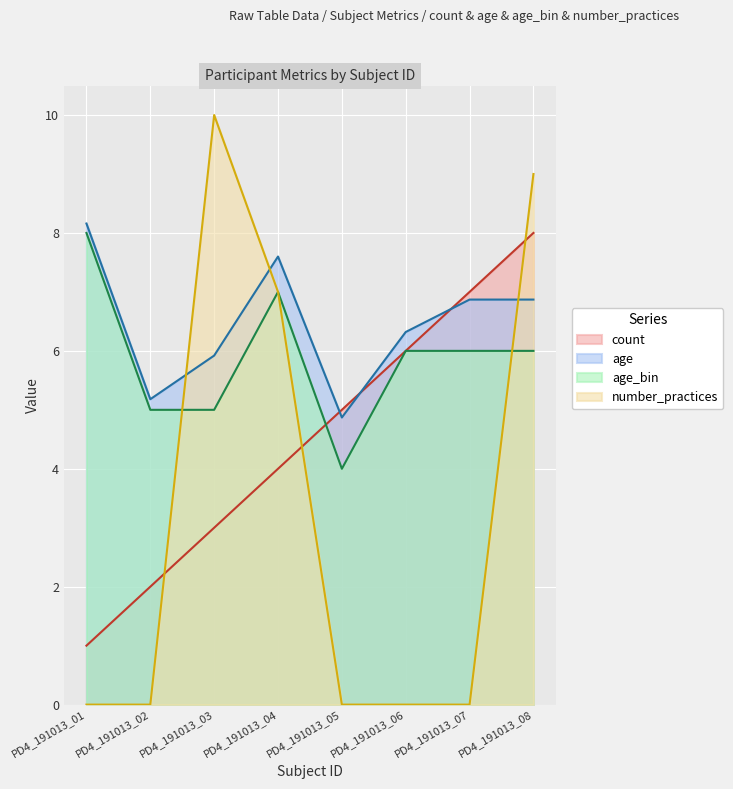

Which has a higher value, PD4_191013_03 or PD4_191013_06?

PD4_191013_06